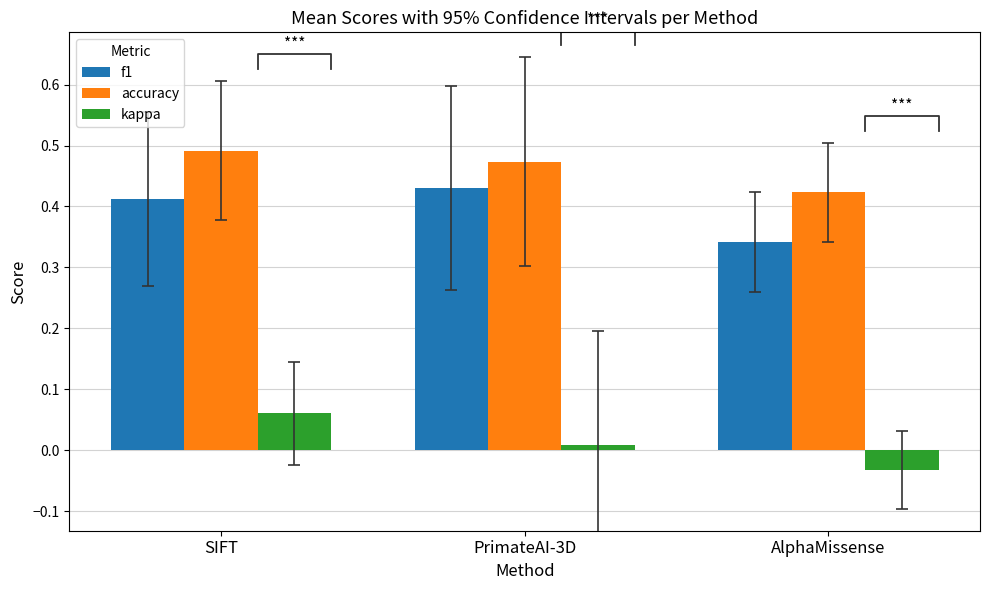

Rank the series by their average value, from highest to lowest.

accuracy, f1, kappa